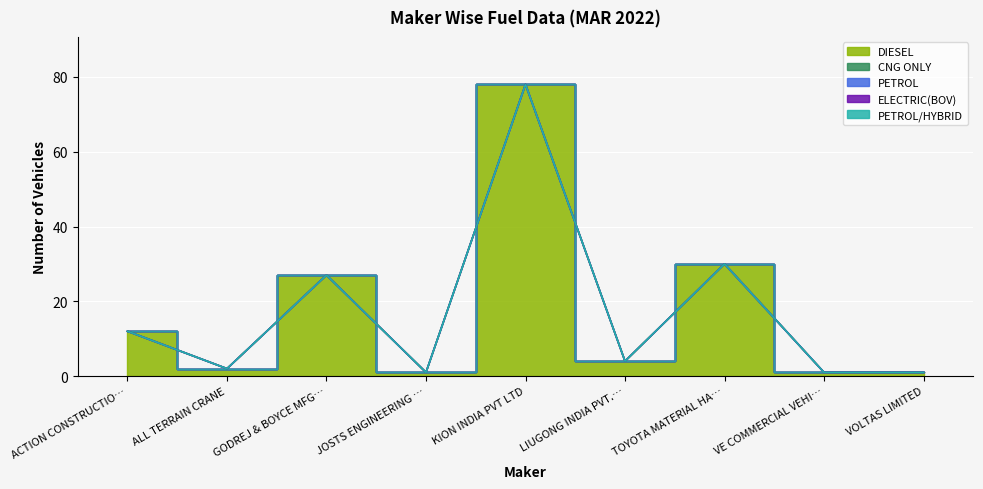

Is it true that CNG ONLY equals 0 at LIUGONG INDIA PVT. LTD?

True